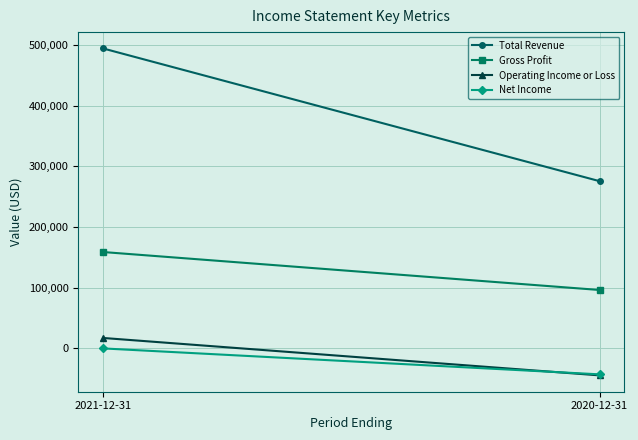

At which label is Total Revenue closest to 384750?

2021-12-31